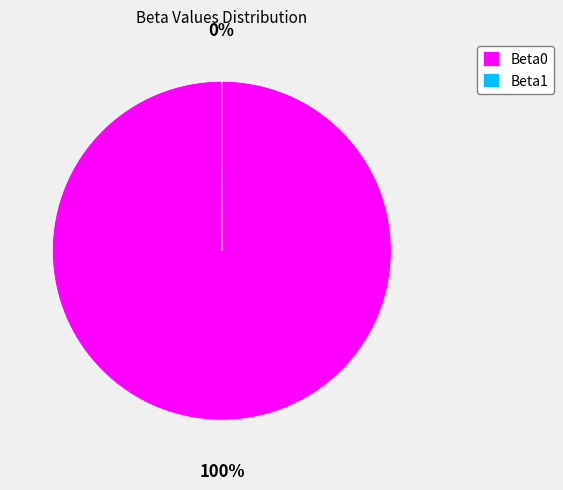

True or false: Beta0 accounts for 100% of the total.

True